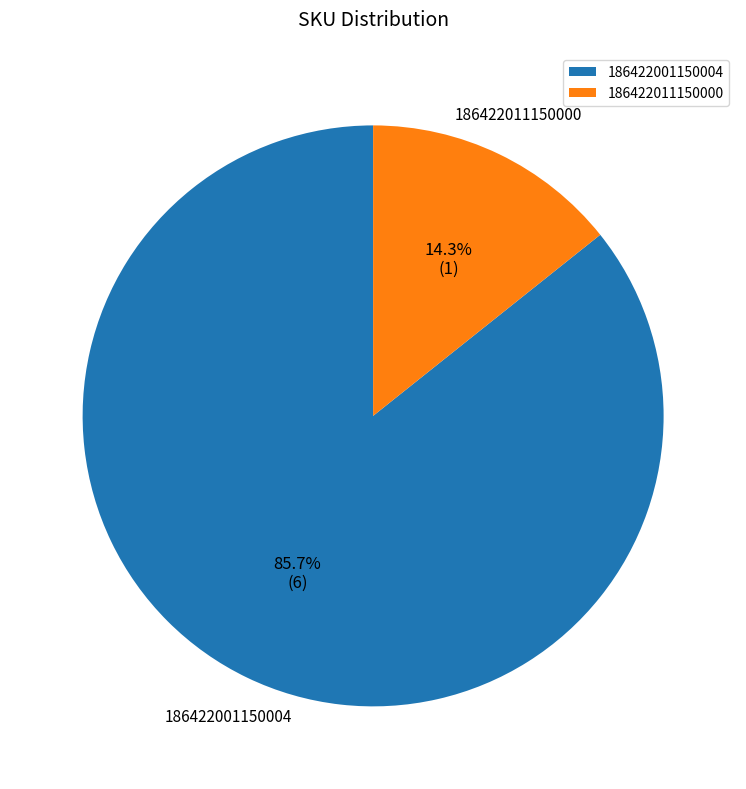

Which category accounts for the majority?

186422001150004